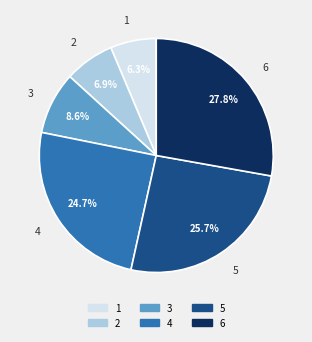

Between 2 and 3, which is larger?

3